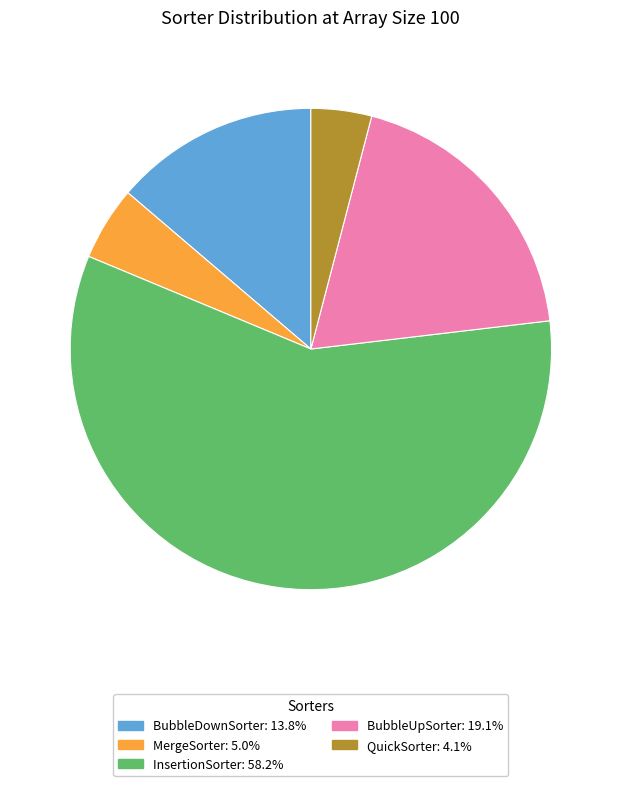

How many segments does this pie chart have?

5